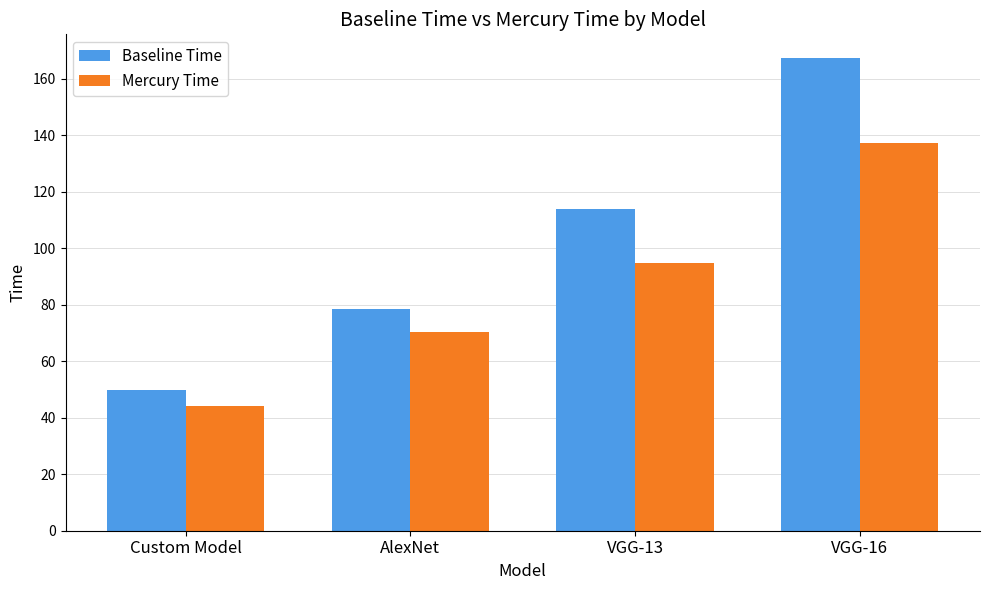

What is the approximate value of Mercury Time at AlexNet?

70.5